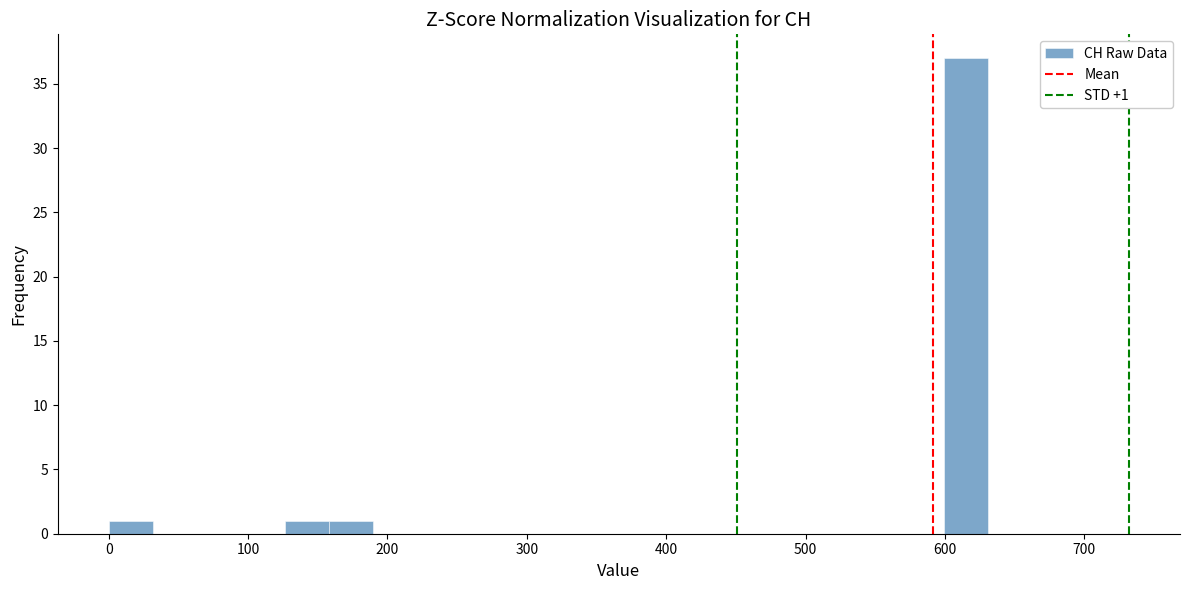

Read against the x-axis, roughly where is the centre of the tallest bar?

620